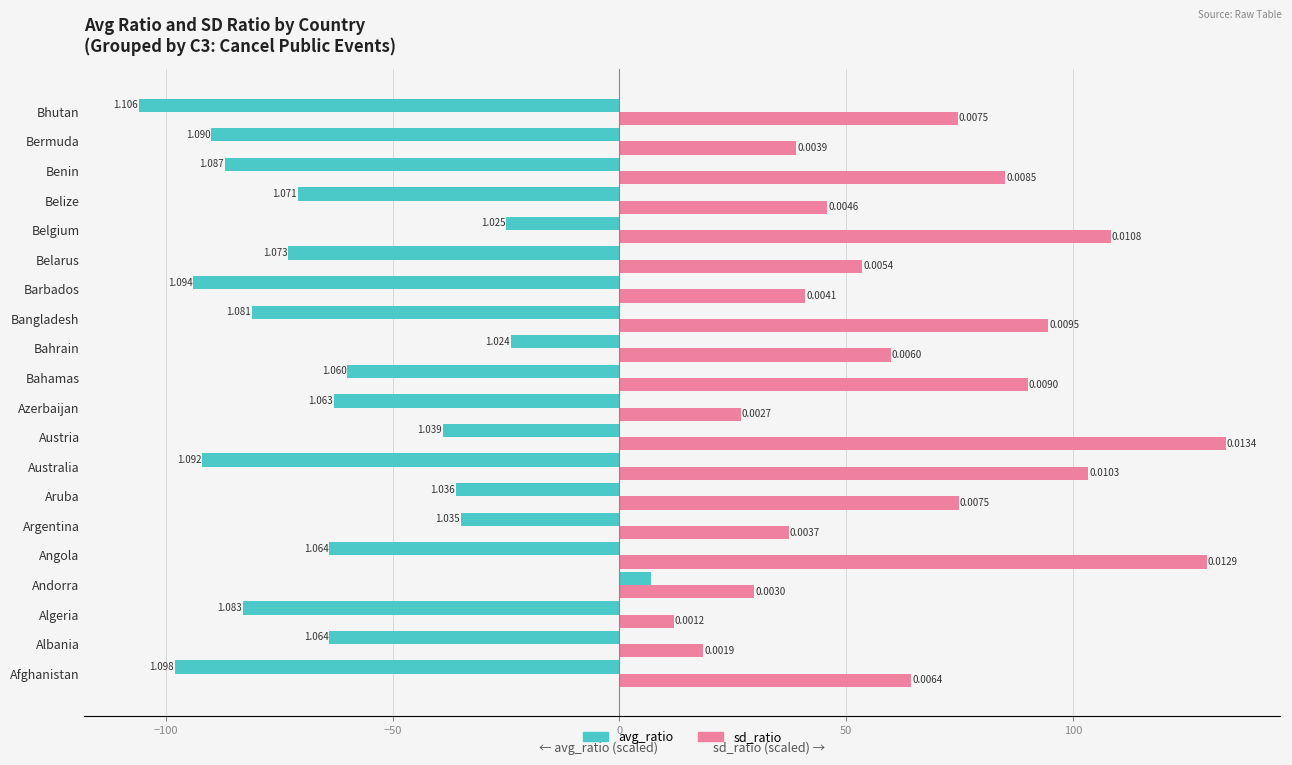

What are all the series names shown in the legend?

avg_ratio, sd_ratio